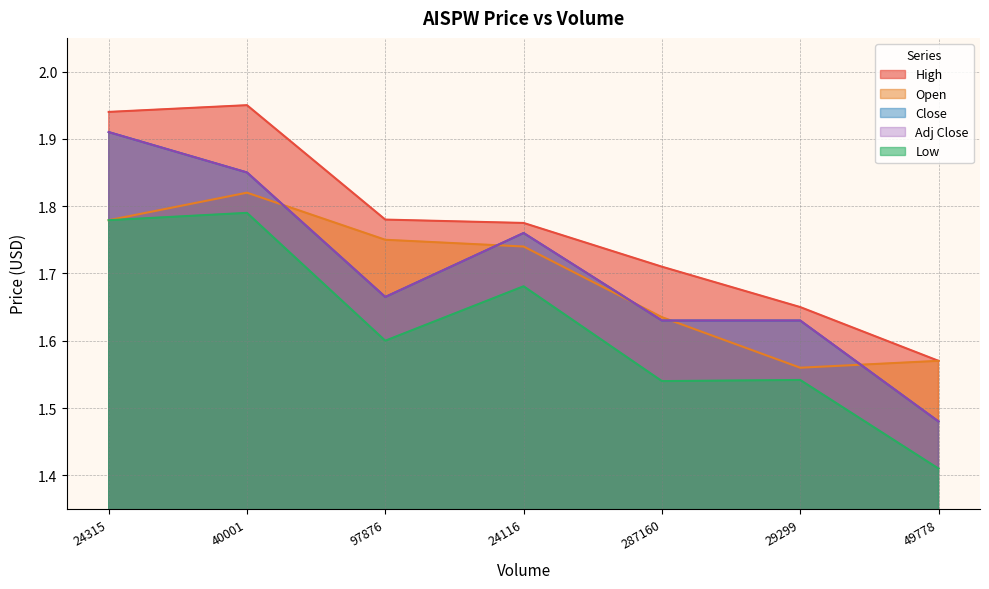

In Adj Close, how many points are higher than both neighbors (excluding endpoints)?

1